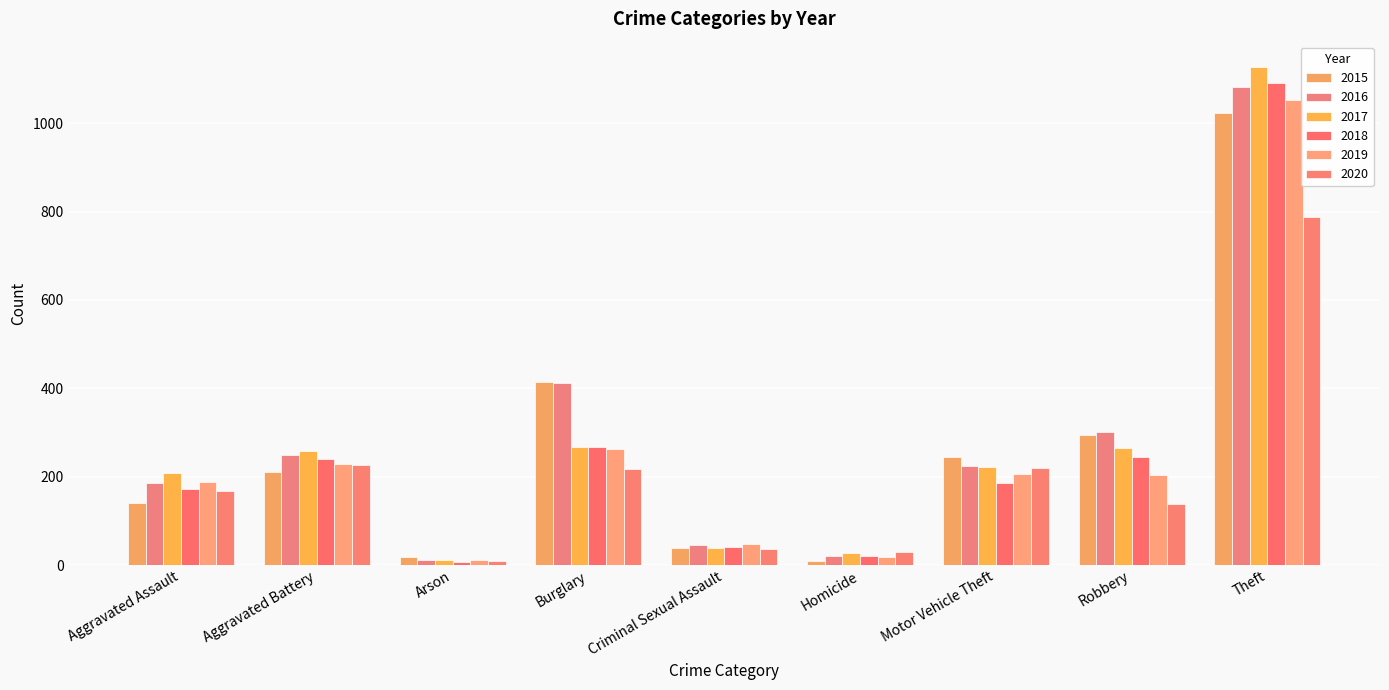

How many distinct data groups are displayed?

6